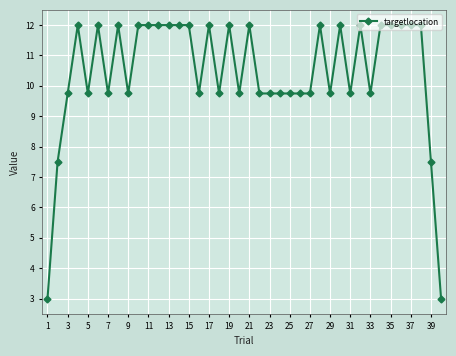

How many lines are shown in the chart?

1